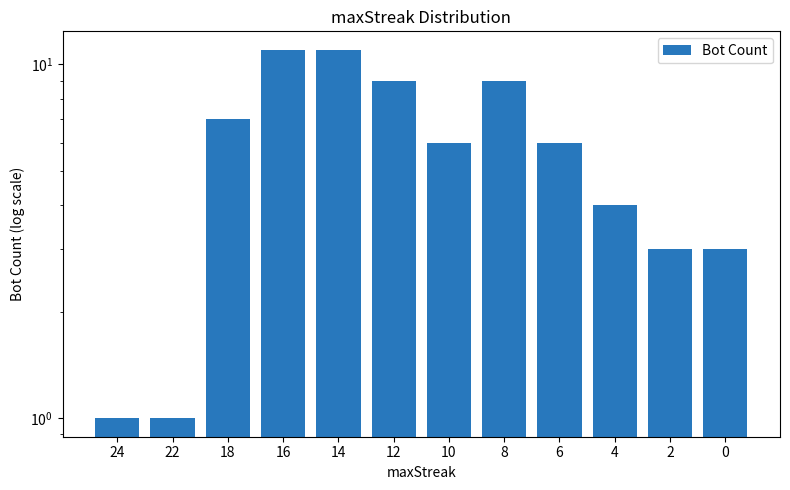

What is the sum of all values?

71